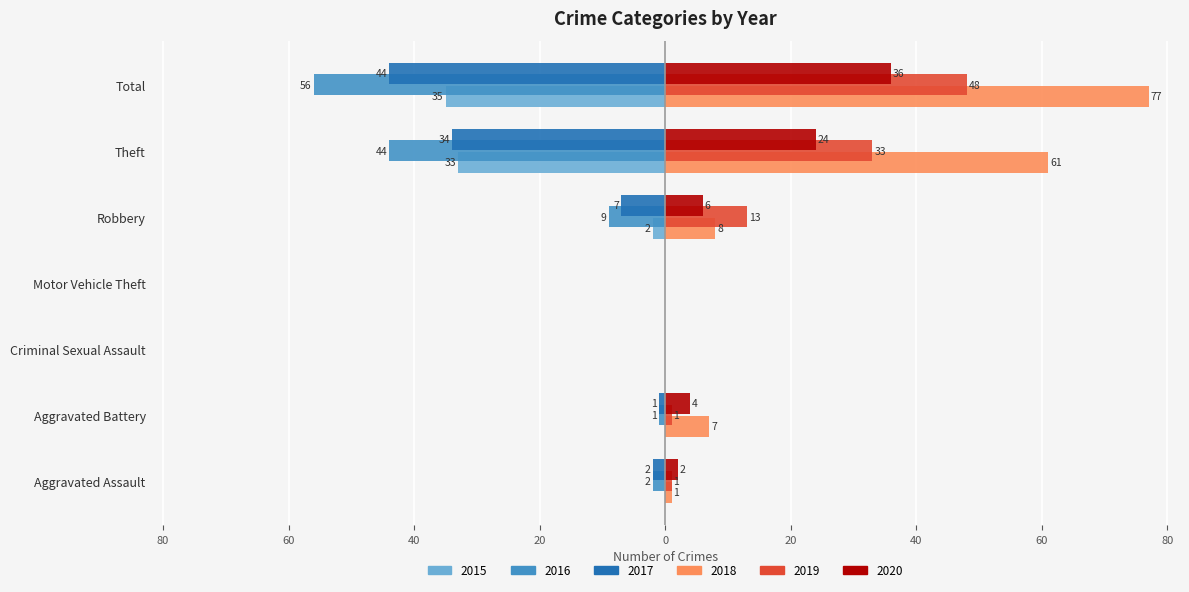

What are all the series names shown in the legend?

2015, 2016, 2017, 2018, 2019, 2020